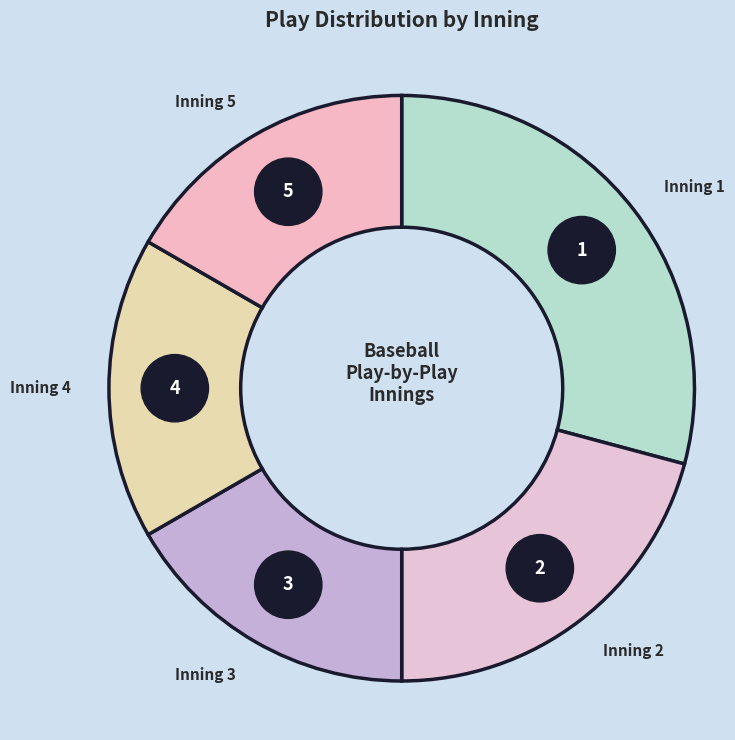

What percentage is the Inning 4 slice, to the nearest percent?

17%